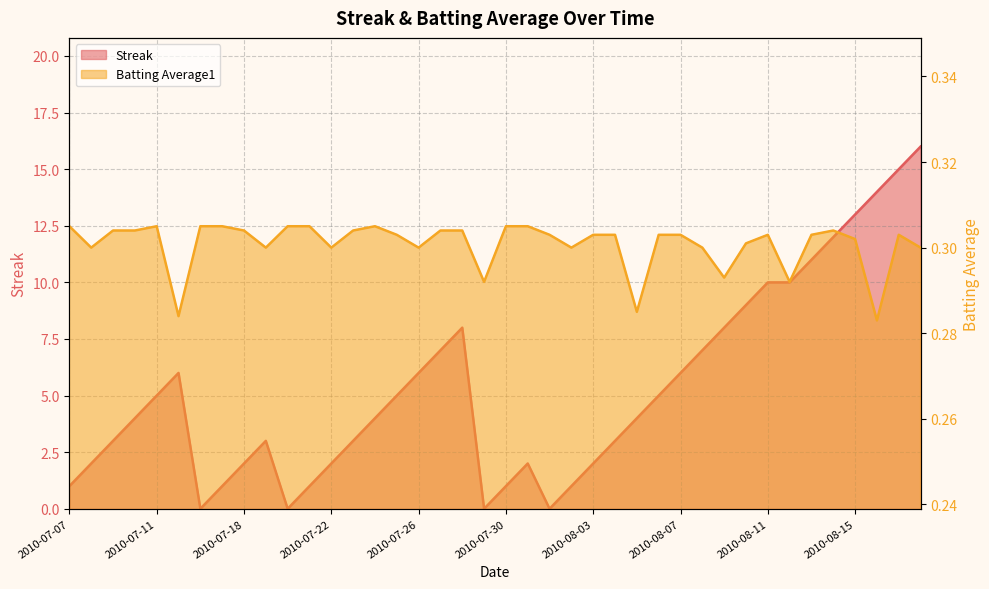

What is the sum of all Batting Average1 values?

12.0